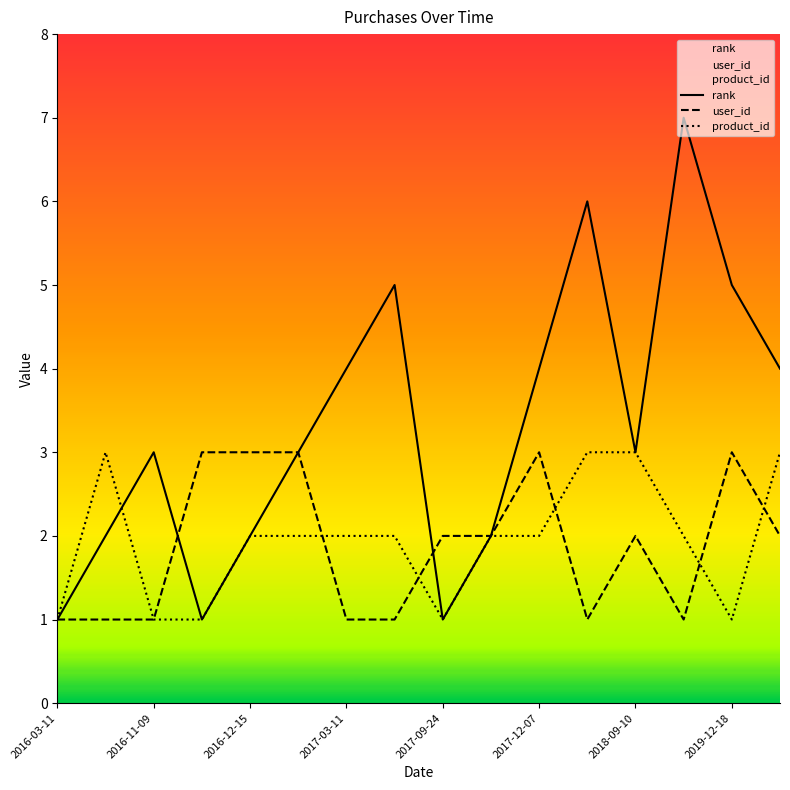

How many data points in user_id are above 2?

5